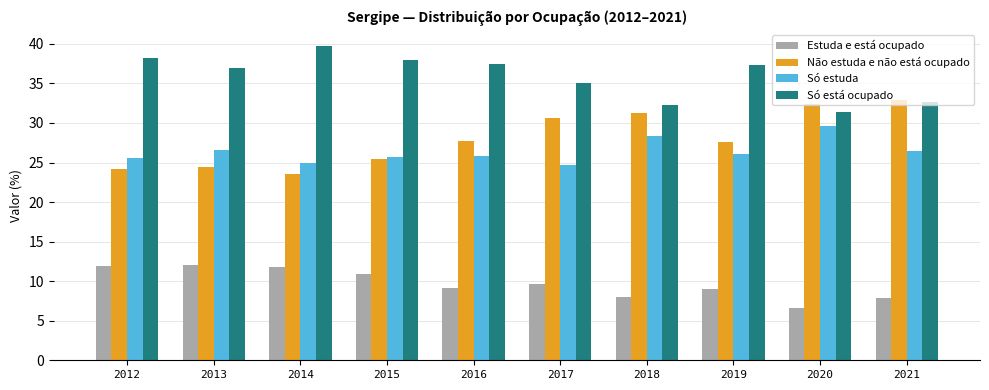

Rank the series by their maximum value, from highest to lowest.

Só está ocupado, Não estuda e não está ocupado, Só estuda, Estuda e está ocupado